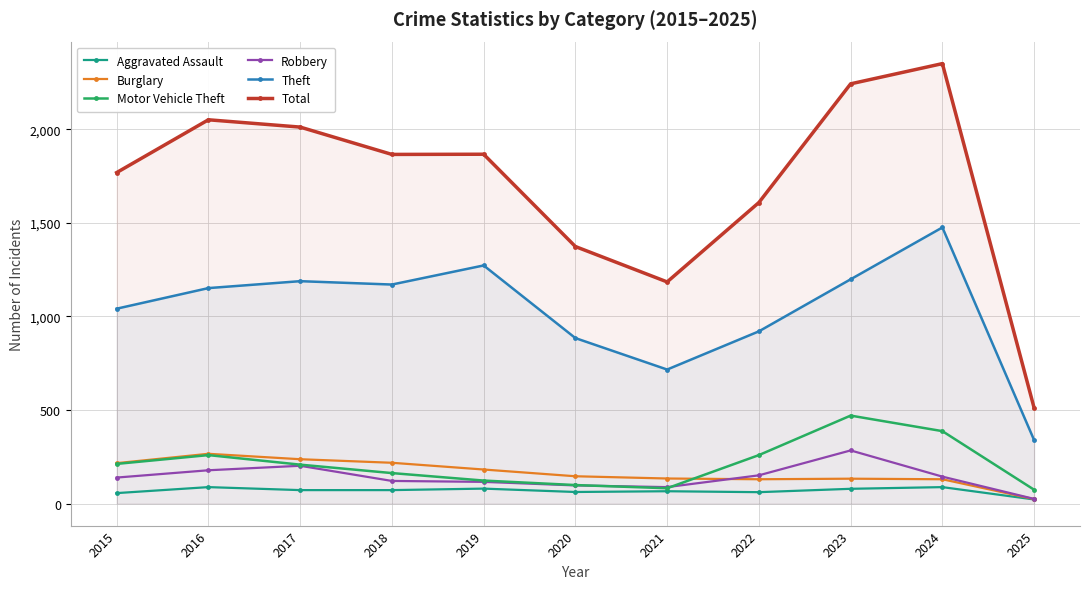

True or false: Robbery and Aggravated Assault intersect in this chart.

False